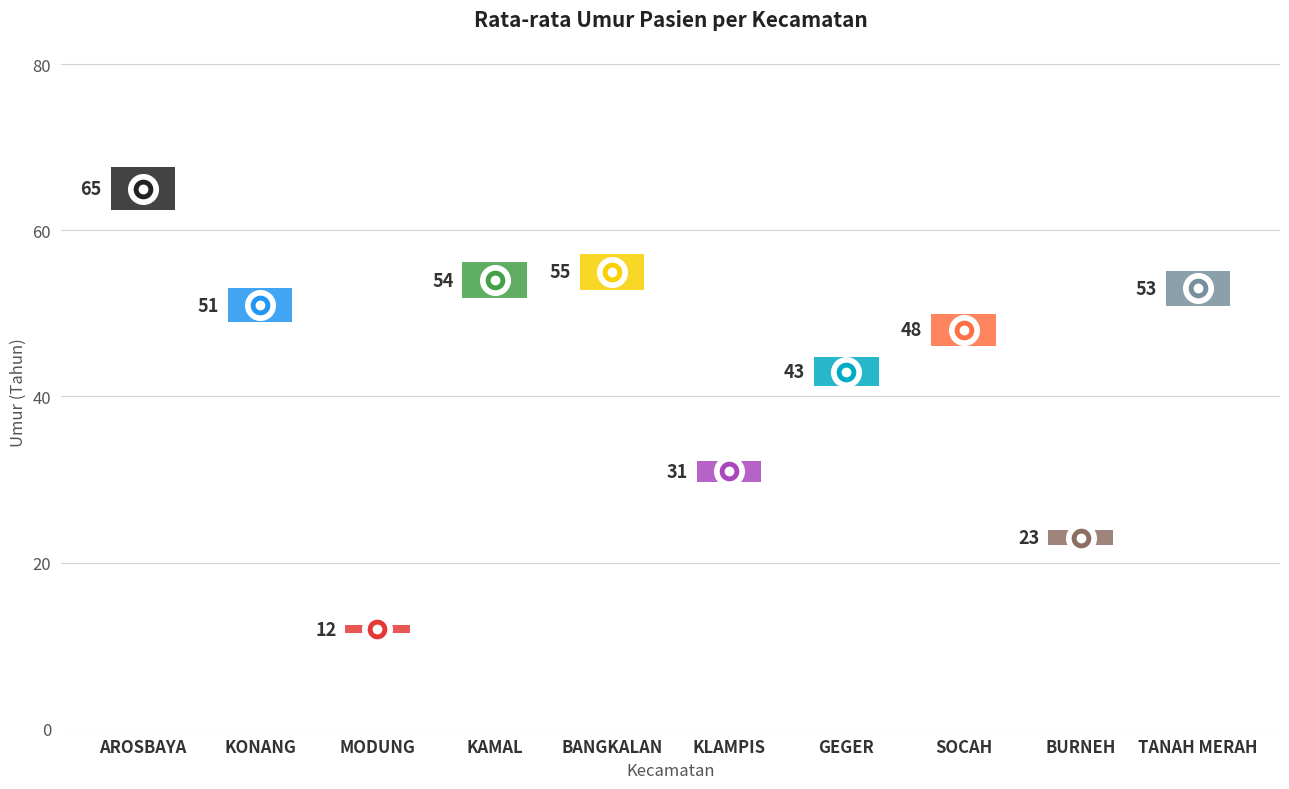

What is the change in value from BANGKALAN to GEGER?

-12